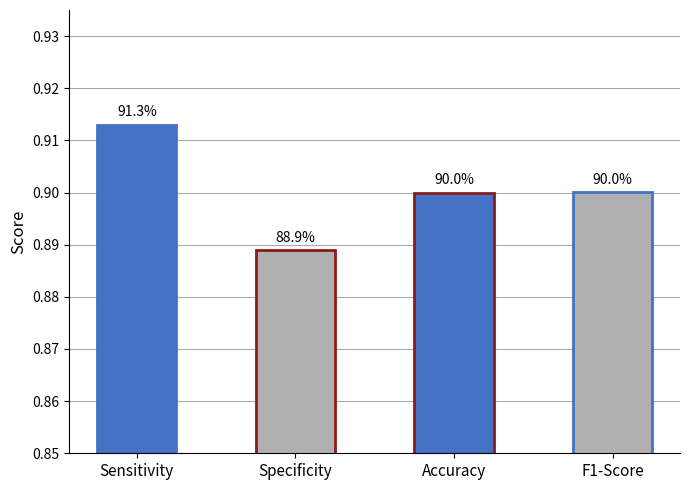

Are the bars grouped side by side (vs. stacked)?

No